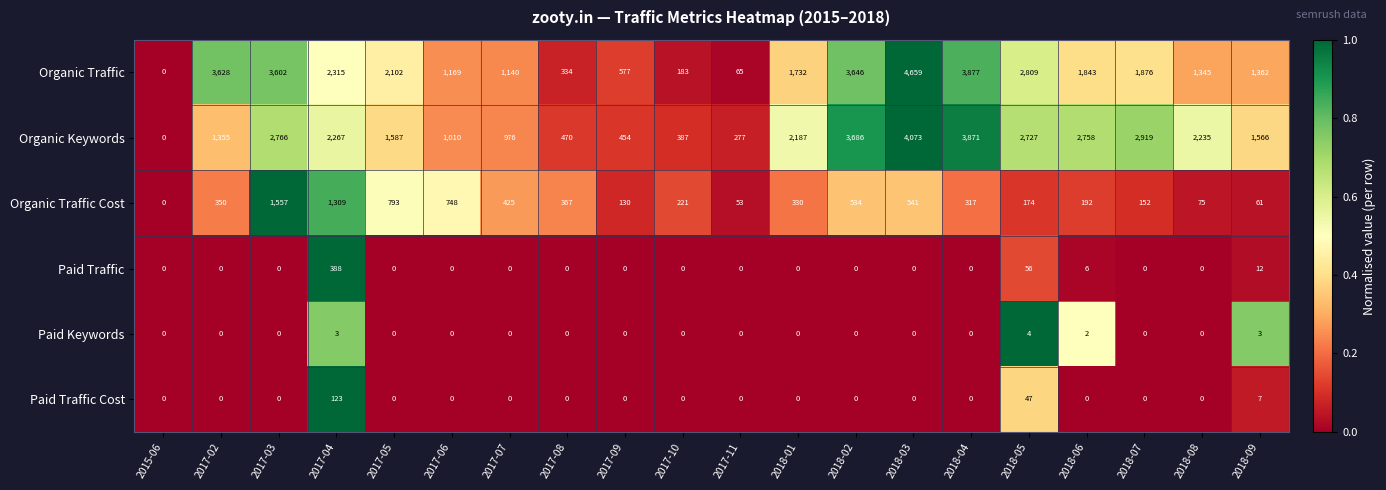

Between 2017-07 and 2018-03, which series saw the biggest shift?

Organic Traffic